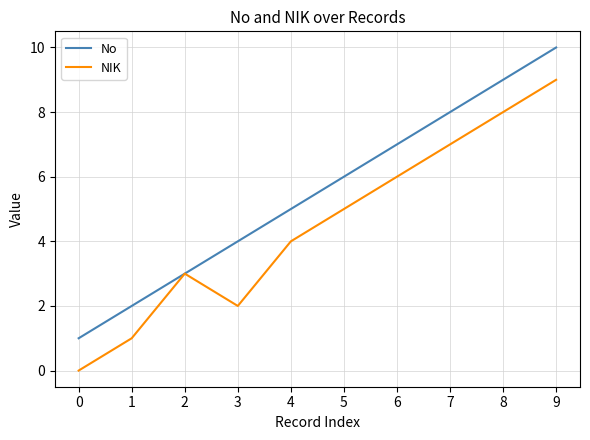

Between 2 and 8, which series saw the biggest shift?

No